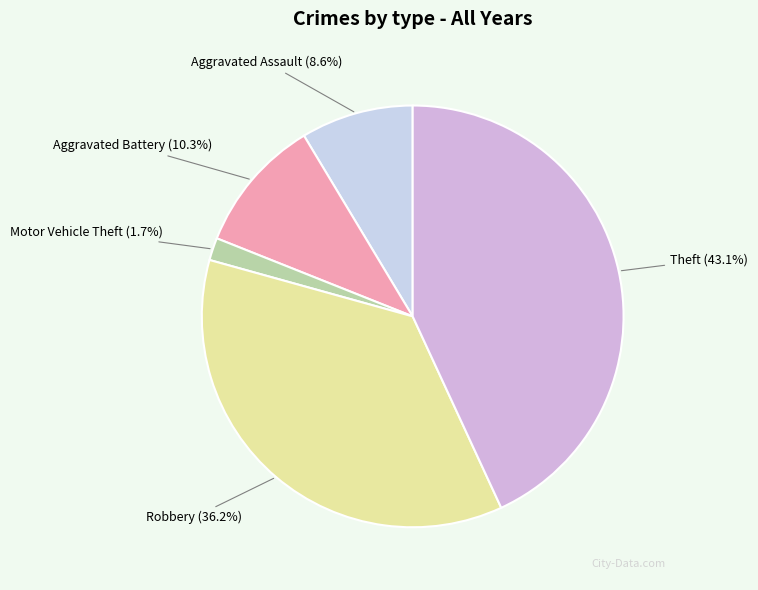

Is there any slice that represents more than half of the pie?

No